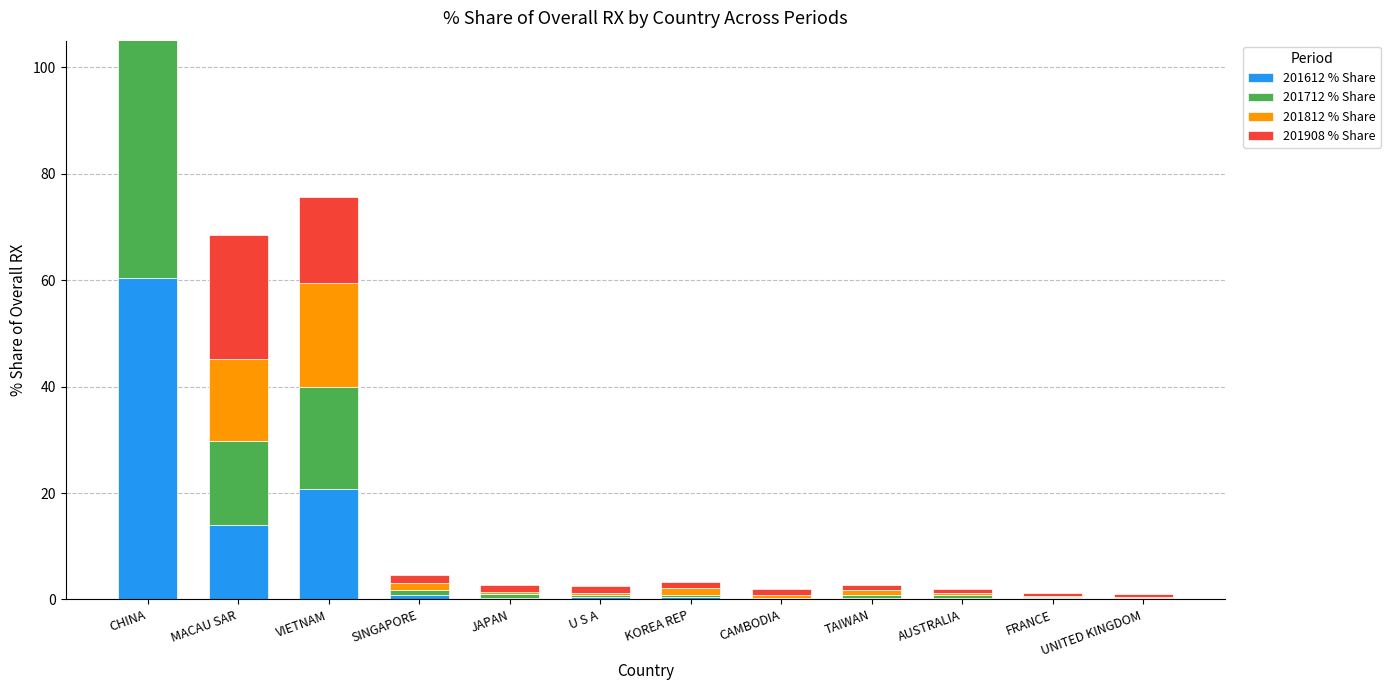

What are all the series names shown in the legend?

201612 % Share, 201712 % Share, 201812 % Share, 201908 % Share